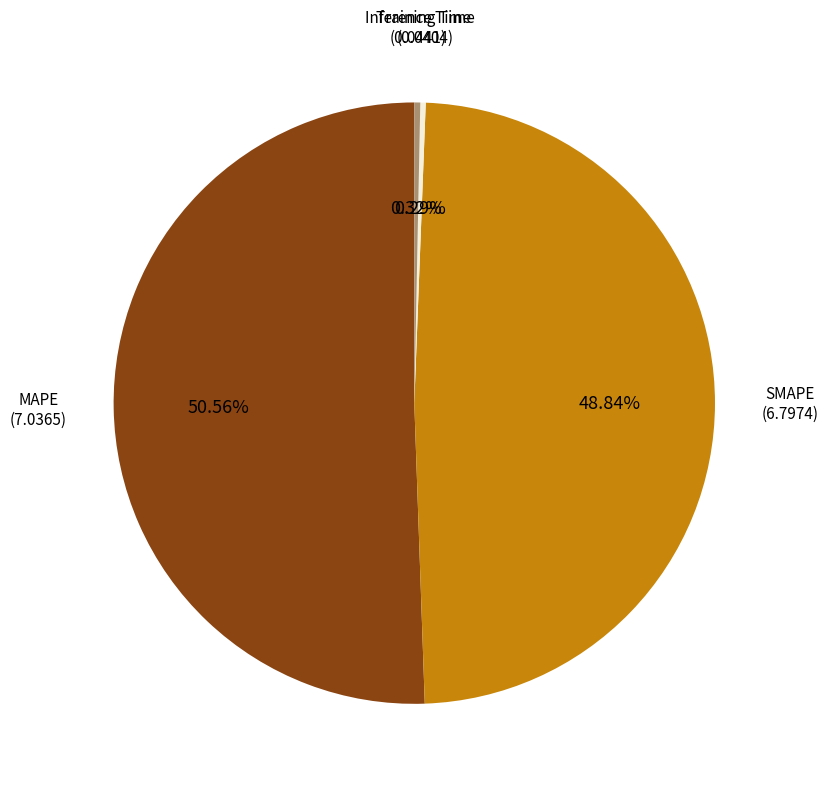

Does any single category account for the majority?

Yes